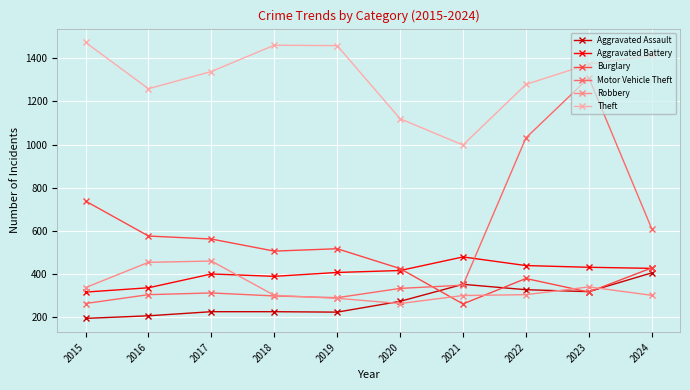

What are all the series names shown in the legend?

Aggravated Assault, Aggravated Battery, Burglary, Motor Vehicle Theft, Robbery, Theft